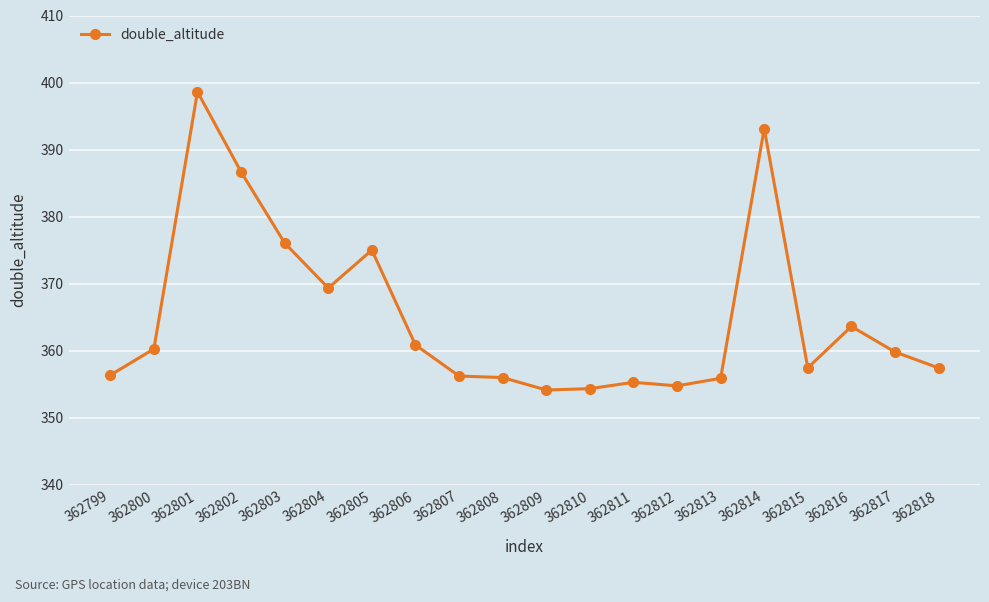

At which category does the data reach its first local valley?

362804